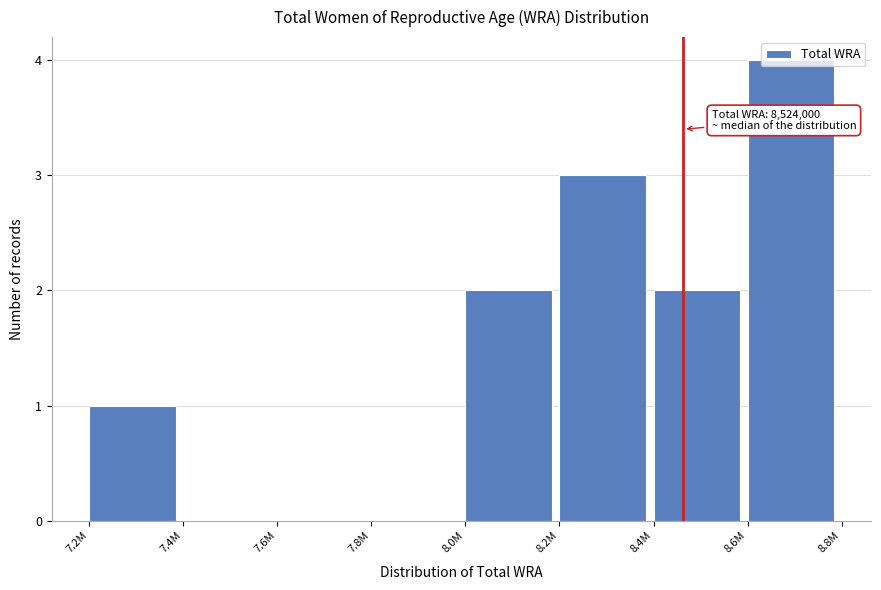

Is it true that the value at 7.8M is 2?

False